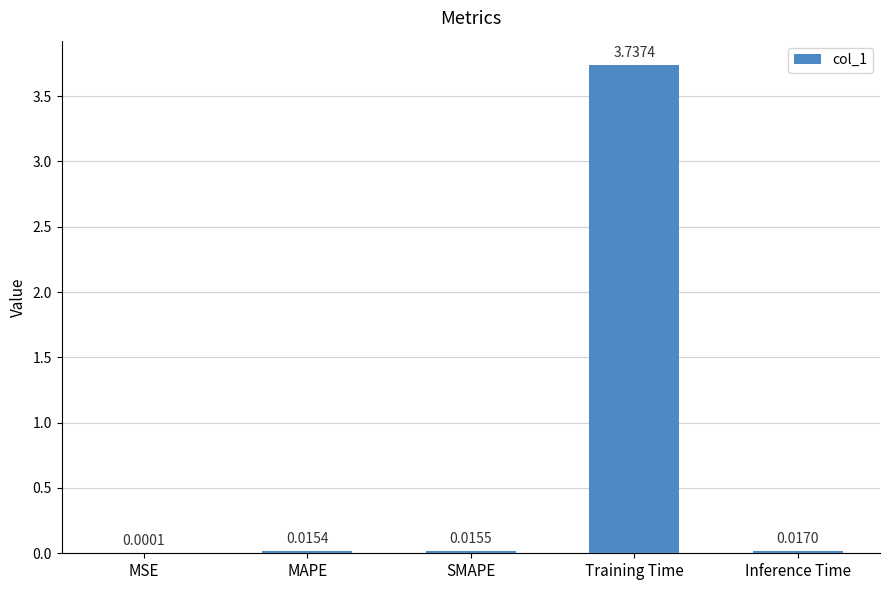

What is the average value?

0.8